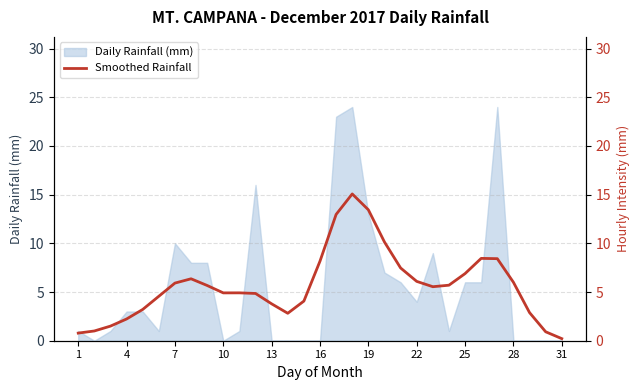

How many points are lower than both their immediate neighbors (excluding endpoints)?

3